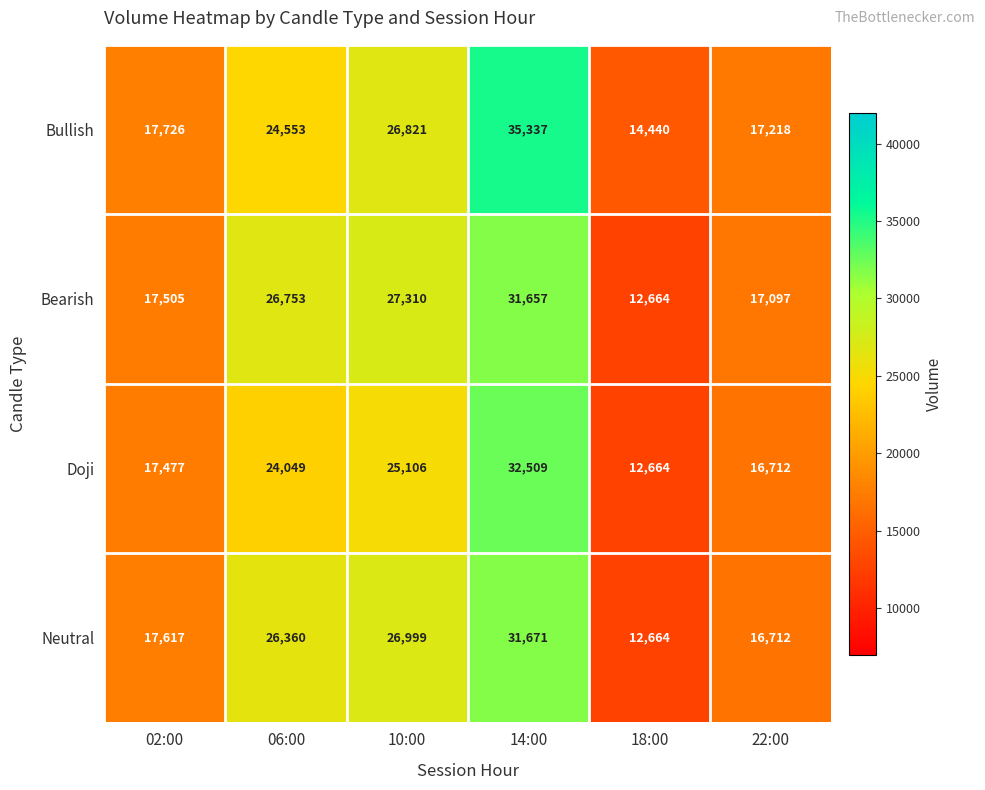

What is the greatest value displayed?

35337